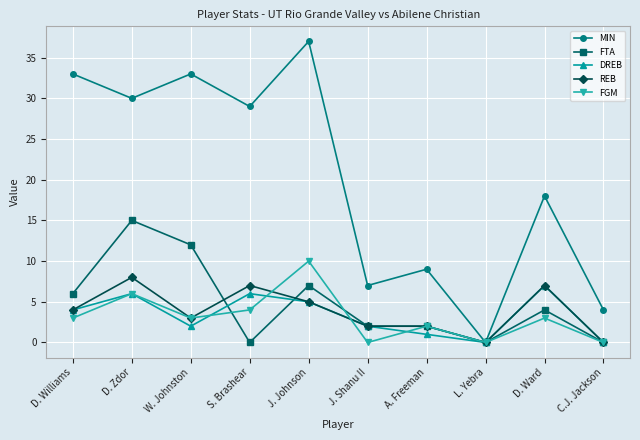

What position from the right is C.J. Jackson?

1